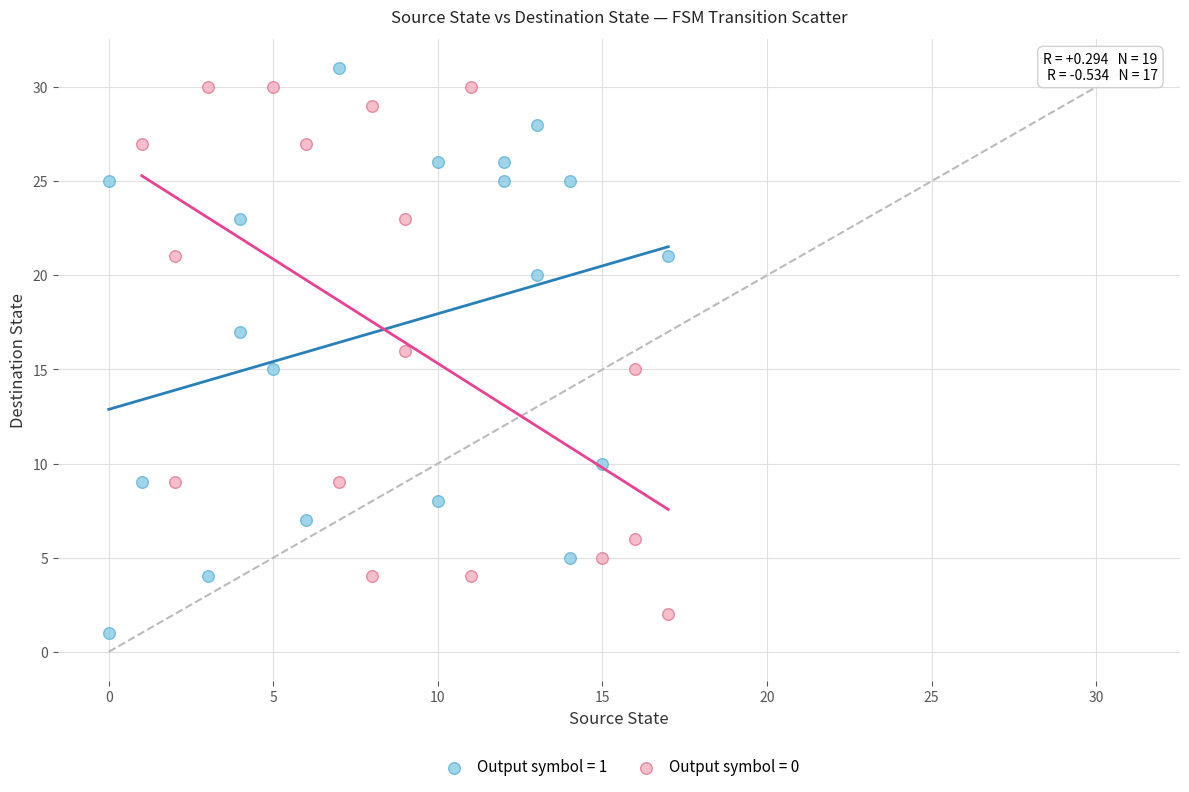

Which series has the largest Y range (max minus min)?

Output symbol = 1